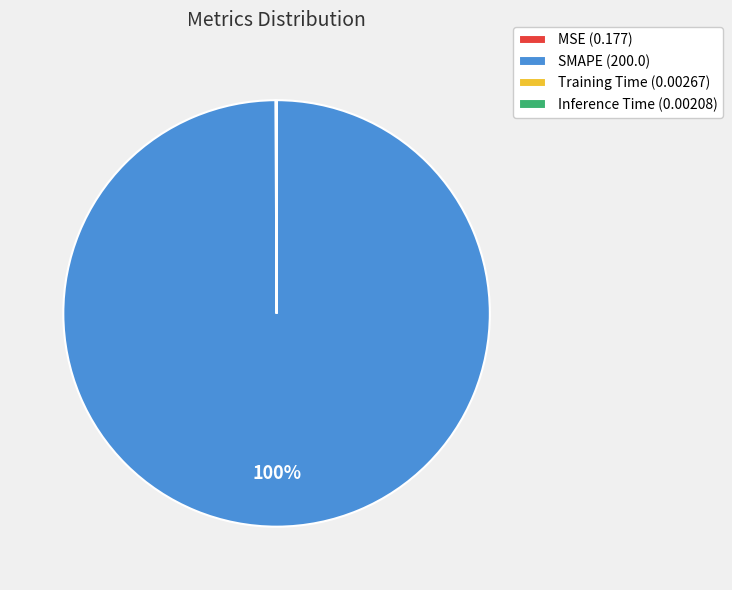

To the nearest percent, what is the difference between the largest and smallest slice percentages?

100%